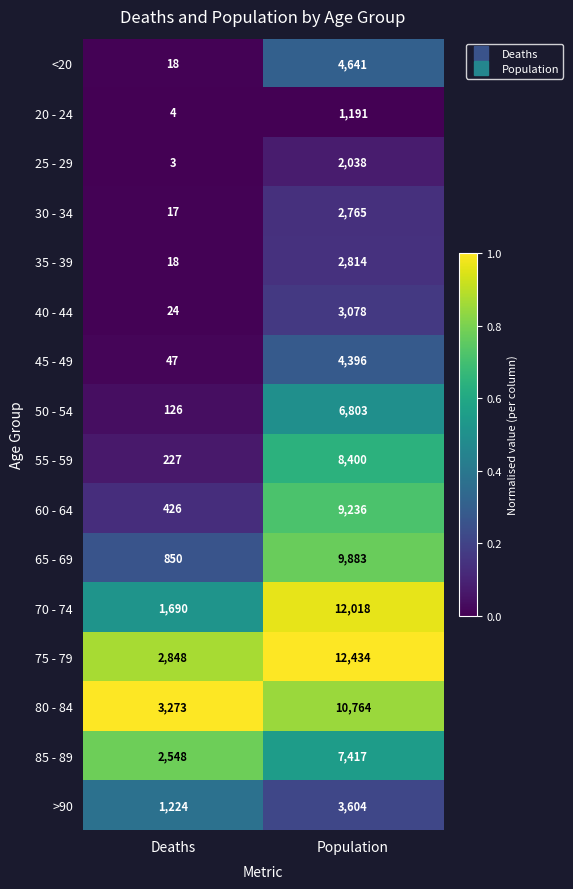

At which label is 35 - 39 closest to 1416?

Deaths